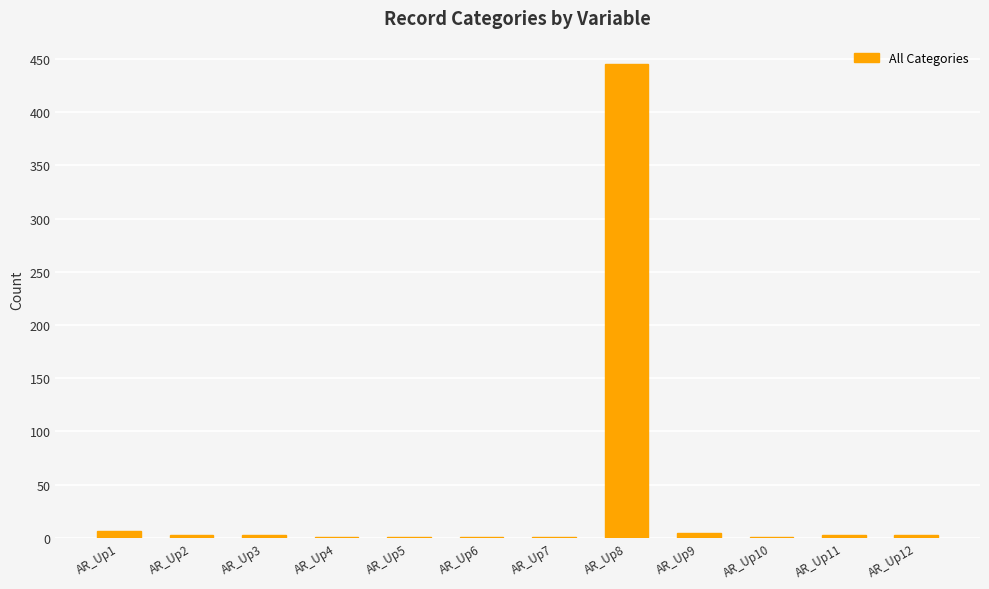

The chart shows a value of 3 at AR_Up2. True or false?

True